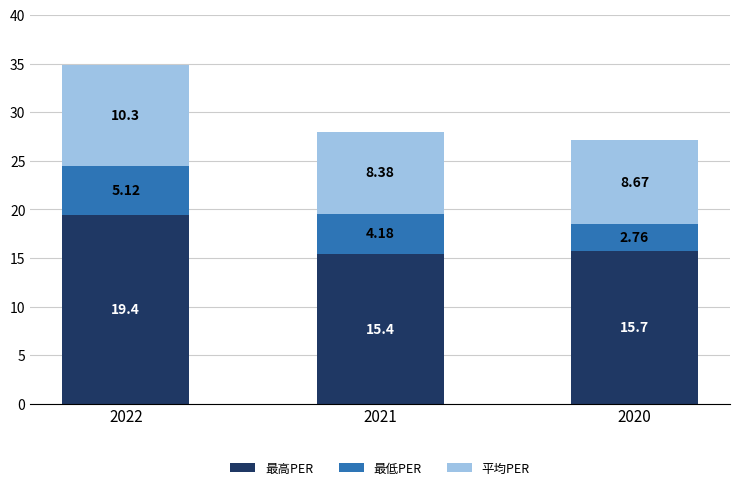

What is the average value of the 最高PER series?

16.8